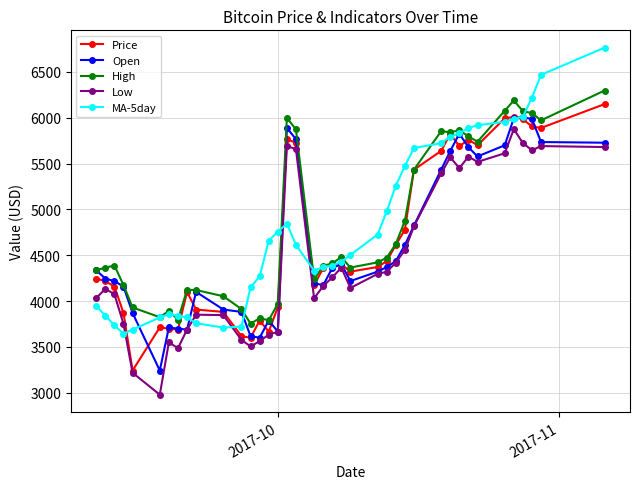

What is the value of the High point at the 22nd from the left?

4477.4